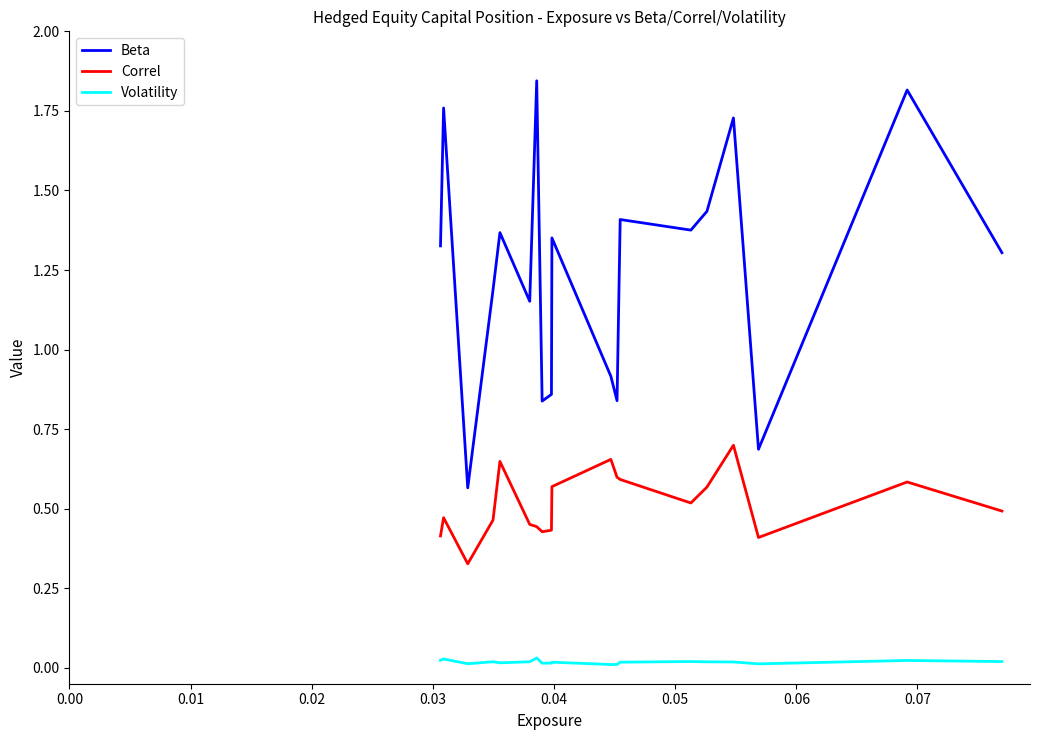

Count the number of data series in this chart.

3